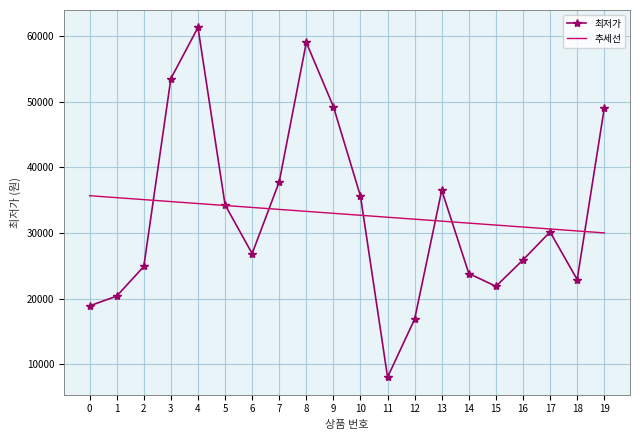

What is the approximate value of 추세선 at 15?

31203.5